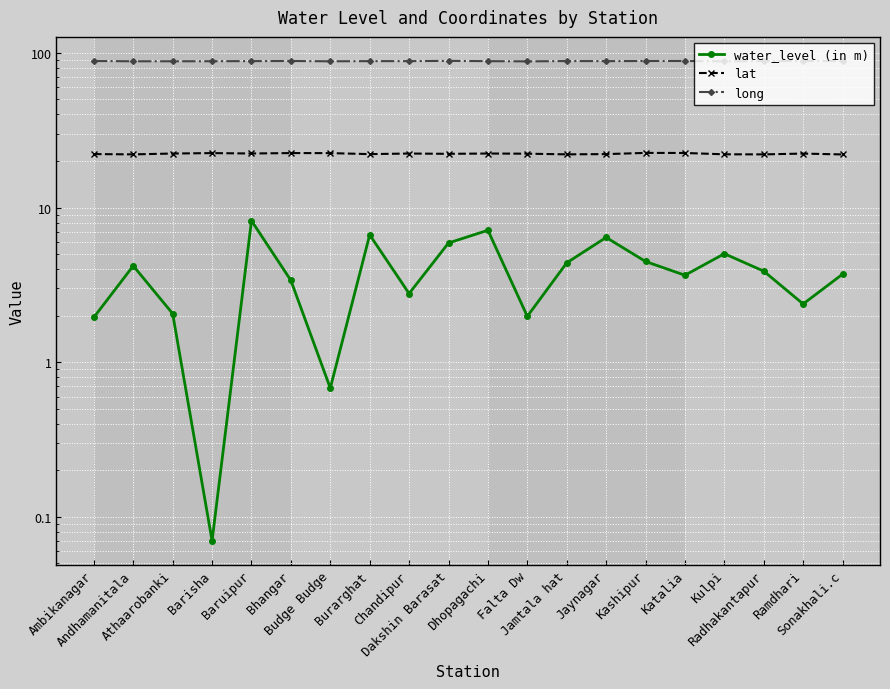

The value of long at Radhakantapur is 20.7. True or false?

False